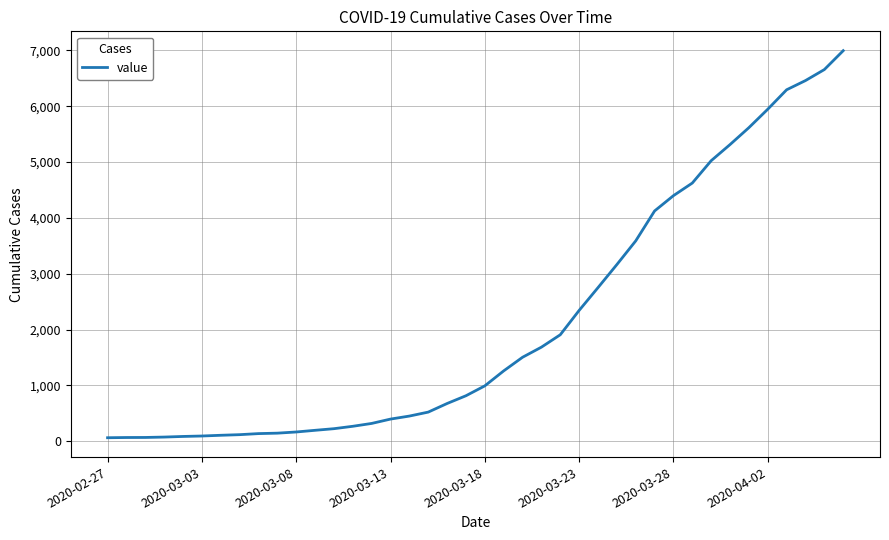

What is the greatest value displayed?

6995